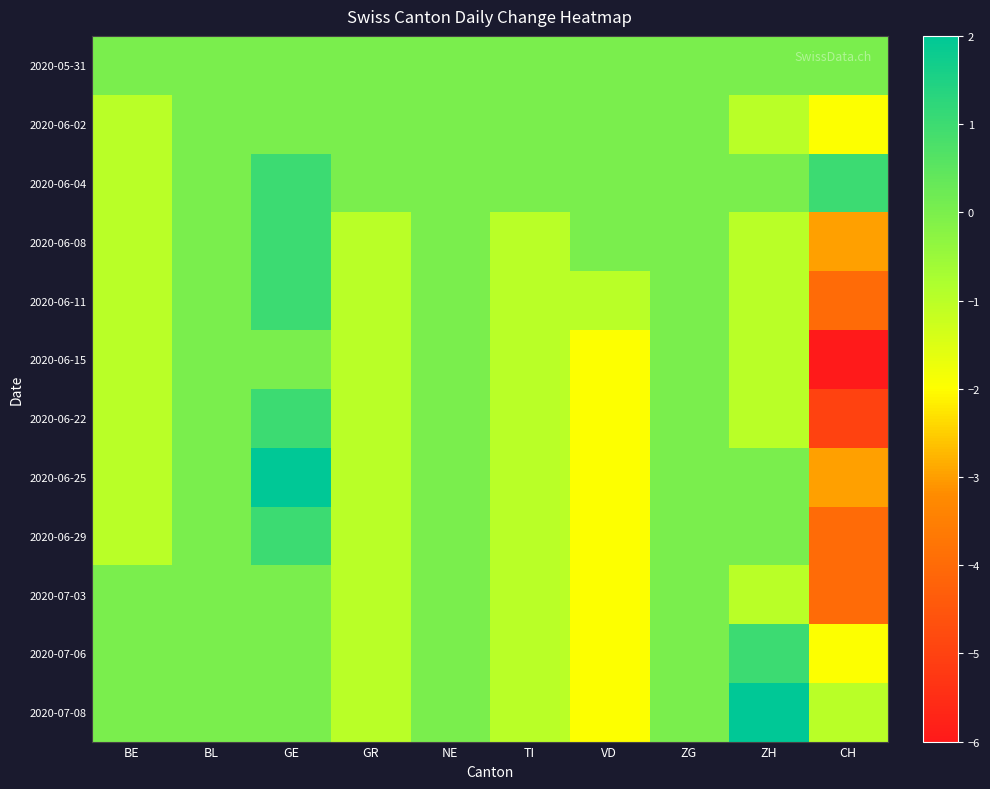

Reading left to right, transcribe all the data shown in this chart.

2020-05-31: BE=0	BL=0	GE=0	GR=0	NE=0	TI=0	VD=0	ZG=0	ZH=0	CH=0
2020-06-02: BE=-1	BL=0	GE=0	GR=0	NE=0	TI=0	VD=0	ZG=0	ZH=-1	CH=-2
2020-06-04: BE=-1	BL=0	GE=1	GR=0	NE=0	TI=0	VD=0	ZG=0	ZH=0	CH=1
2020-06-08: BE=-1	BL=0	GE=1	GR=-1	NE=0	TI=-1	VD=0	ZG=0	ZH=-1	CH=-3
2020-06-11: BE=-1	BL=0	GE=1	GR=-1	NE=0	TI=-1	VD=-1	ZG=0	ZH=-1	CH=-4
2020-06-15: BE=-1	BL=0	GE=0	GR=-1	NE=0	TI=-1	VD=-2	ZG=0	ZH=-1	CH=-6
2020-06-22: BE=-1	BL=0	GE=1	GR=-1	NE=0	TI=-1	VD=-2	ZG=0	ZH=-1	CH=-5
2020-06-25: BE=-1	BL=0	GE=2	GR=-1	NE=0	TI=-1	VD=-2	ZG=0	ZH=0	CH=-3
2020-06-29: BE=-1	BL=0	GE=1	GR=-1	NE=0	TI=-1	VD=-2	ZG=0	ZH=0	CH=-4
2020-07-03: BE=0	BL=0	GE=0	GR=-1	NE=0	TI=-1	VD=-2	ZG=0	ZH=-1	CH=-4
2020-07-06: BE=0	BL=0	GE=0	GR=-1	NE=0	TI=-1	VD=-2	ZG=0	ZH=1	CH=-2
2020-07-08: BE=0	BL=0	GE=0	GR=-1	NE=0	TI=-1	VD=-2	ZG=0	ZH=2	CH=-1